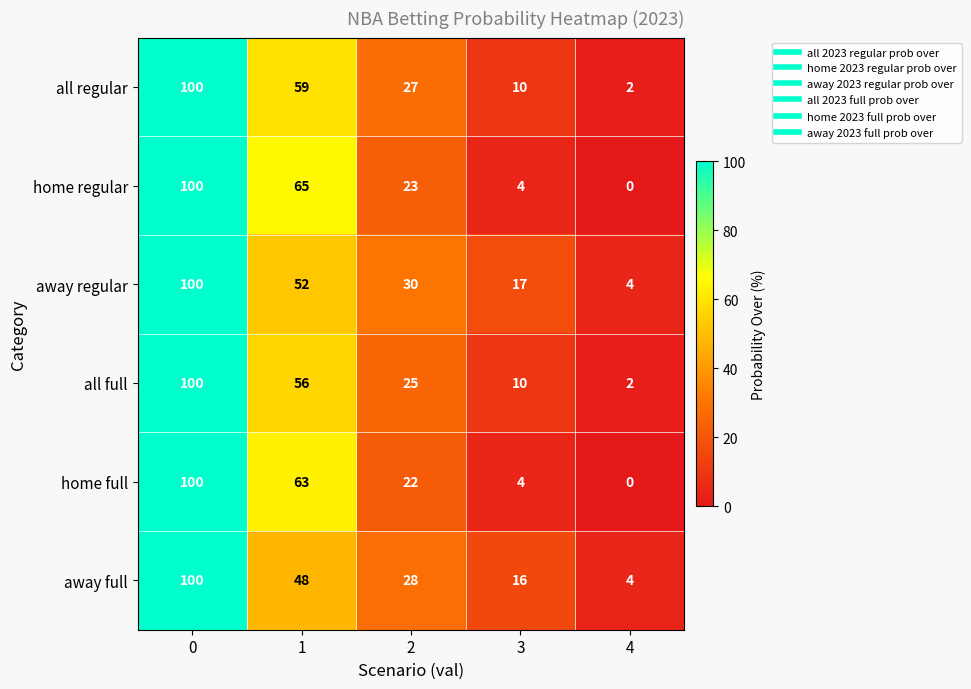

At how many categories does at least one series exceed 99?

1